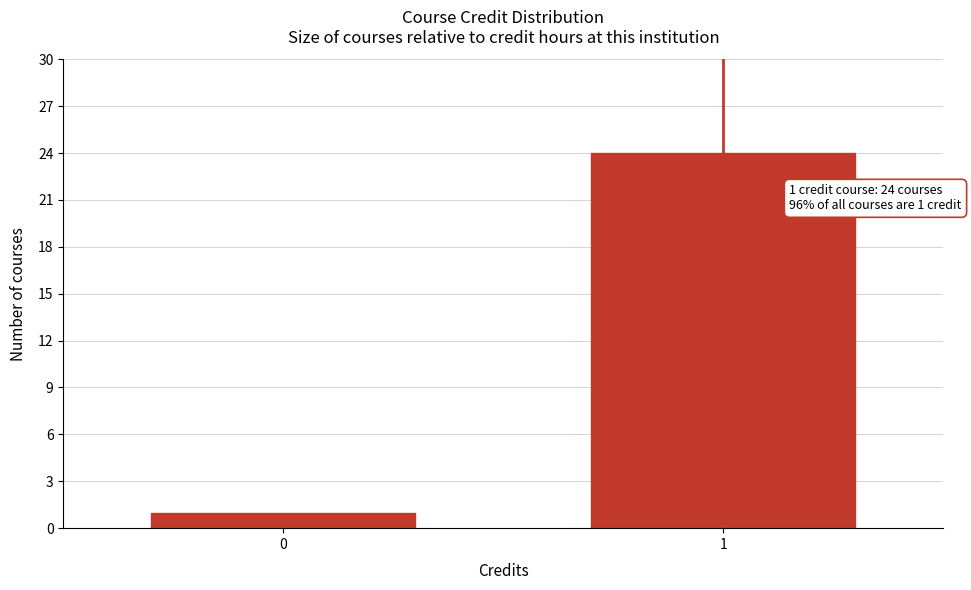

Reading right to left, transcribe all the data shown in this chart.

1=24	0=1